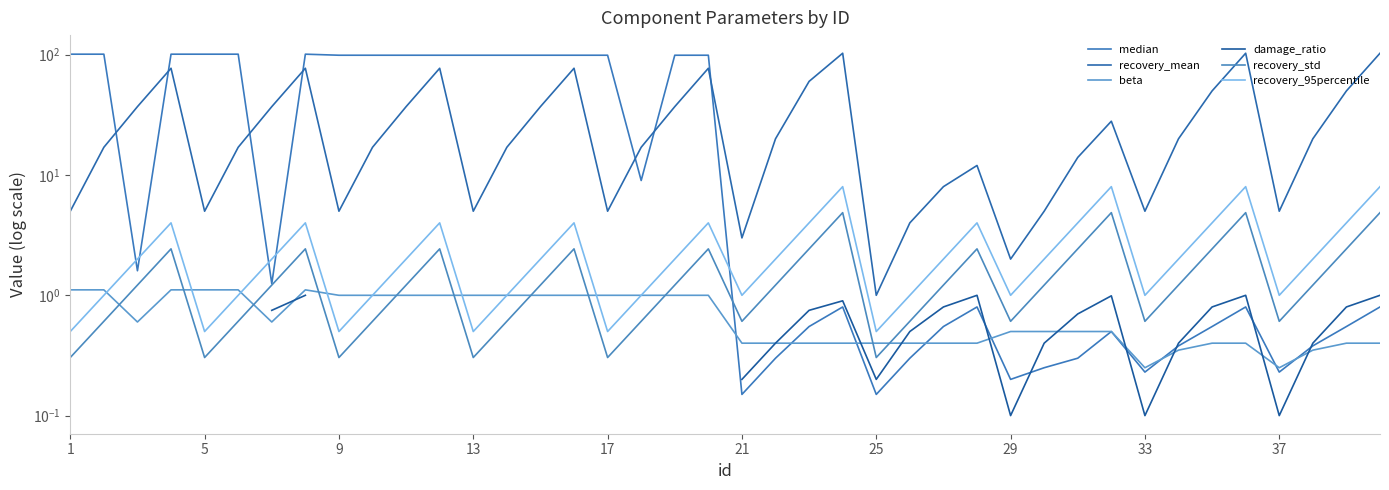

True or false: beta and recovery_mean intersect in this chart.

False